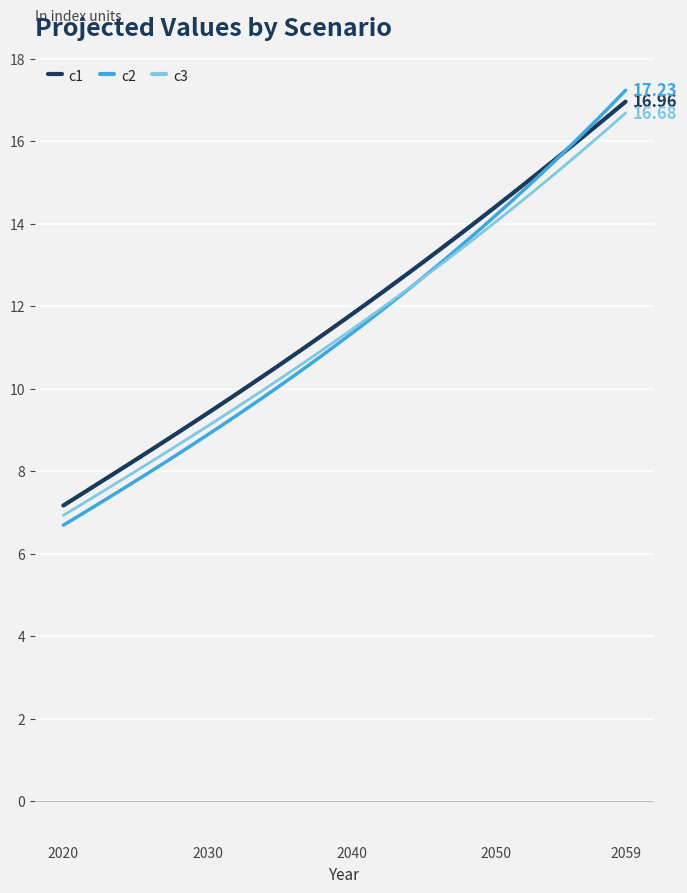

Does the chart have visible grid lines?

Yes